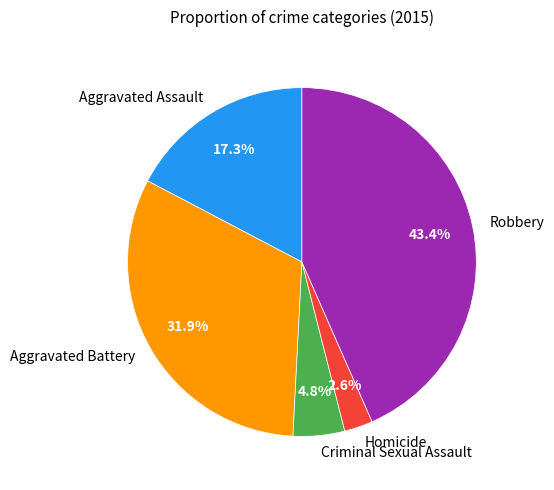

True or false: Aggravated Assault accounts for 32% of the total.

False